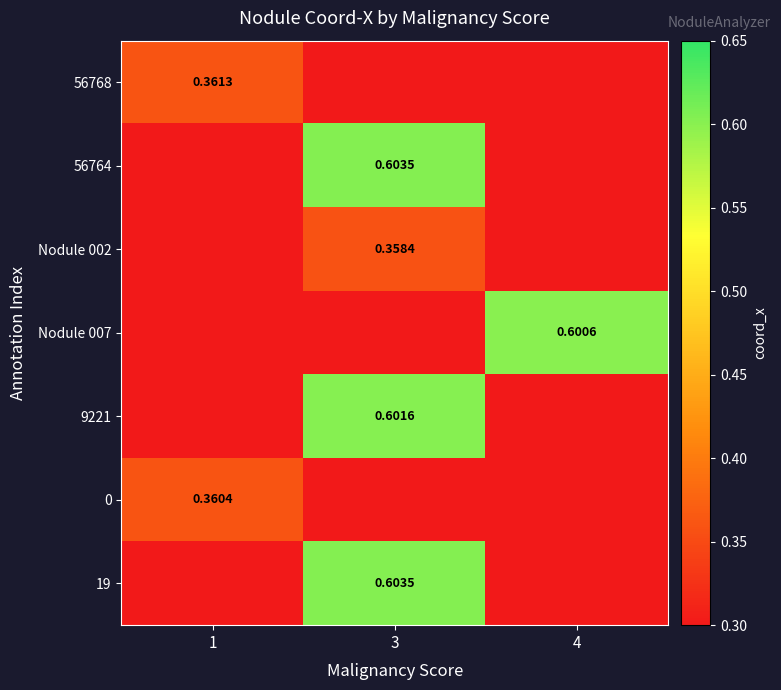

Rank the categories by Nodule 002 value from highest to lowest.

3, 1, 4